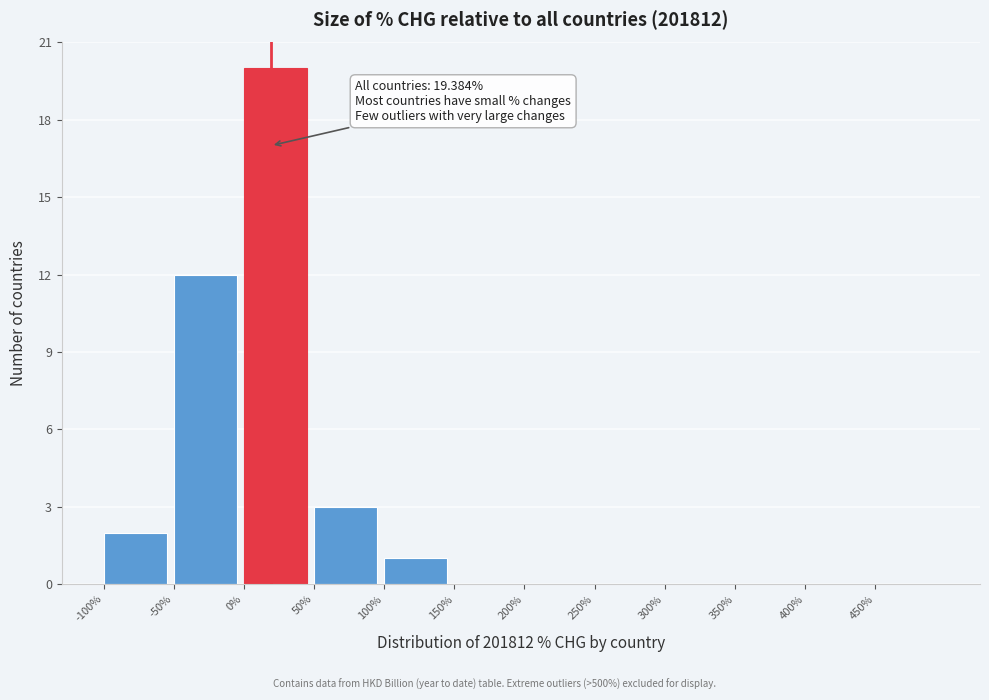

Over which range of the x-axis is the bar tallest?

0 to 50